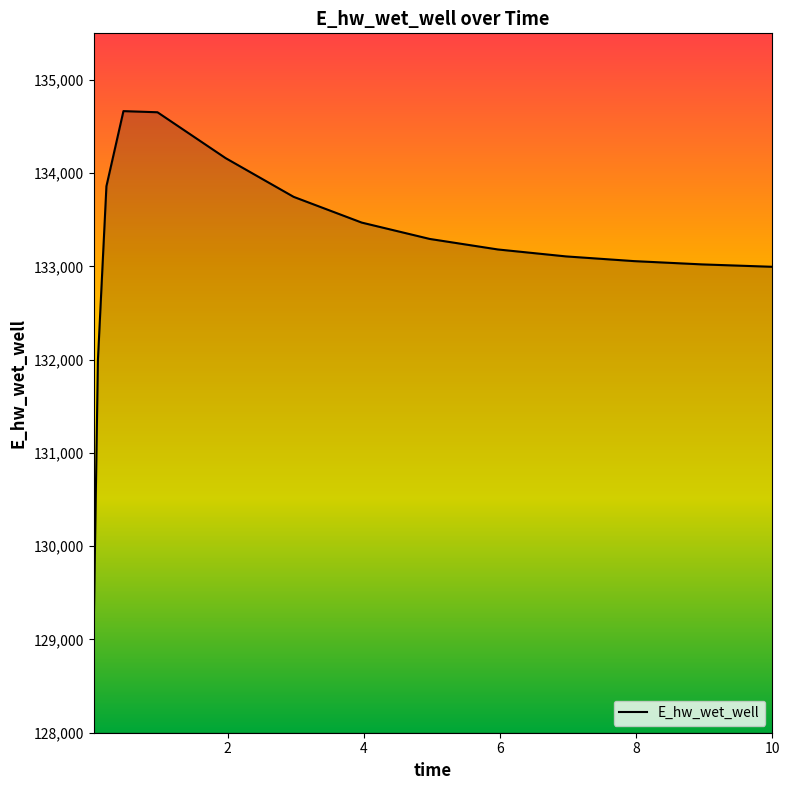

What is the smallest value displayed?

129084.4